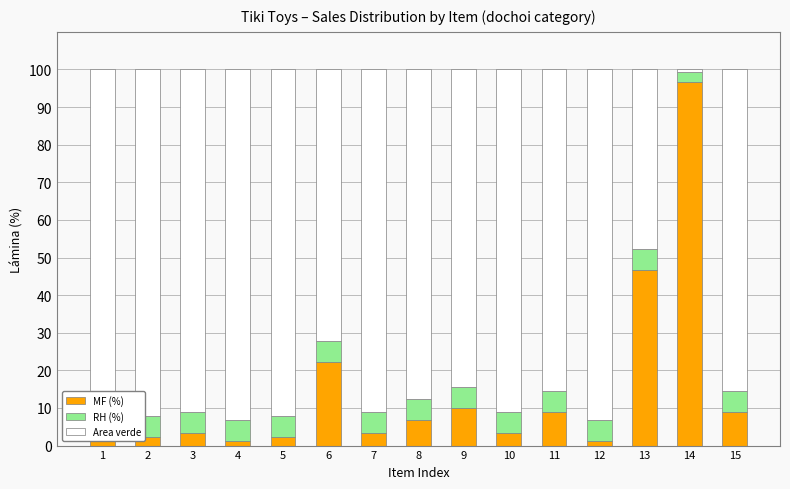

Reading right to left, transcribe all the data shown in this chart.

MF (%): 8.9	96.7	46.7	1.1	8.9	3.3	10.0	6.7	3.3	22.2	2.2	1.1	3.3	2.2	3.3
RH (%): 5.6	2.7	5.6	5.6	5.6	5.6	5.6	5.6	5.6	5.6	5.6	5.6	5.6	5.6	5.6
Area verde: 85.5	0.6	47.7	93.3	85.5	91.1	84.4	87.7	91.1	72.2	92.2	93.3	91.1	92.2	91.1